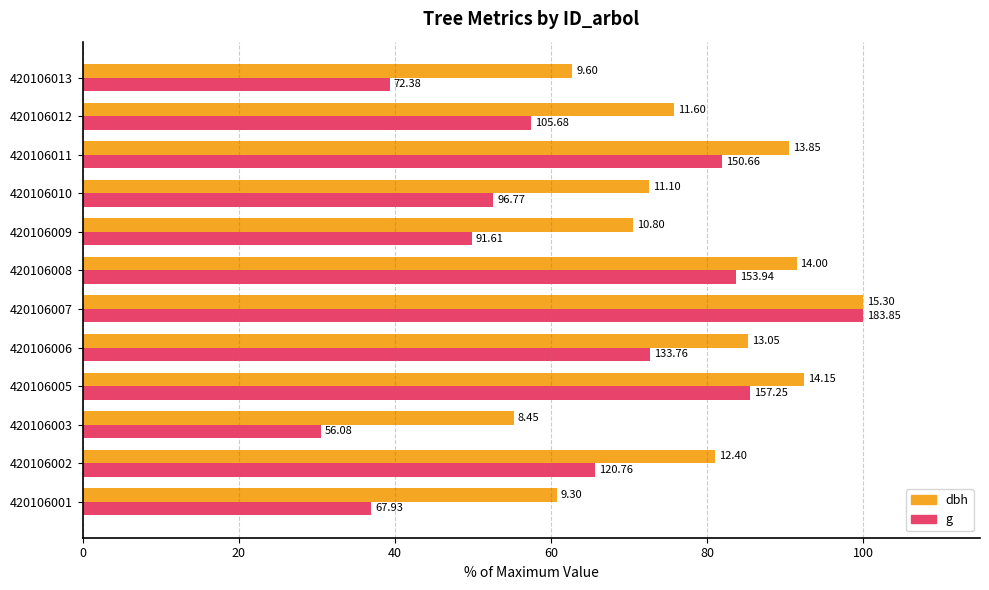

What is the value of the dbh bar at the 4th from the left?

92.5